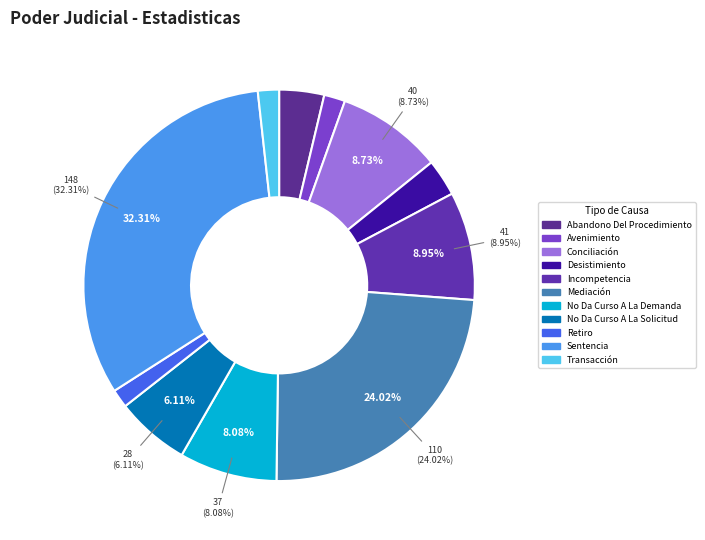

How many segments does this pie chart have?

11